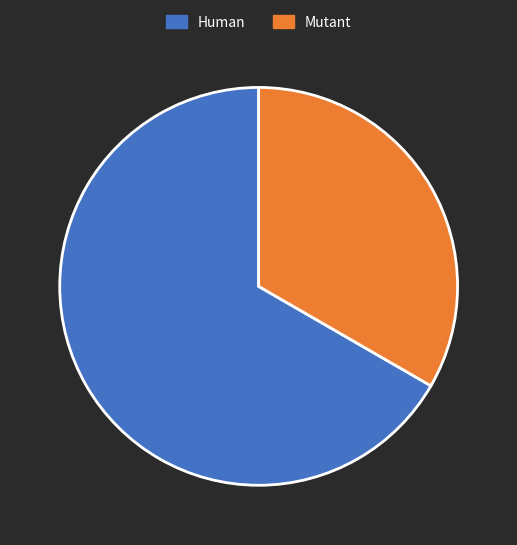

The Human slice represents 1% of the pie. True or false?

False